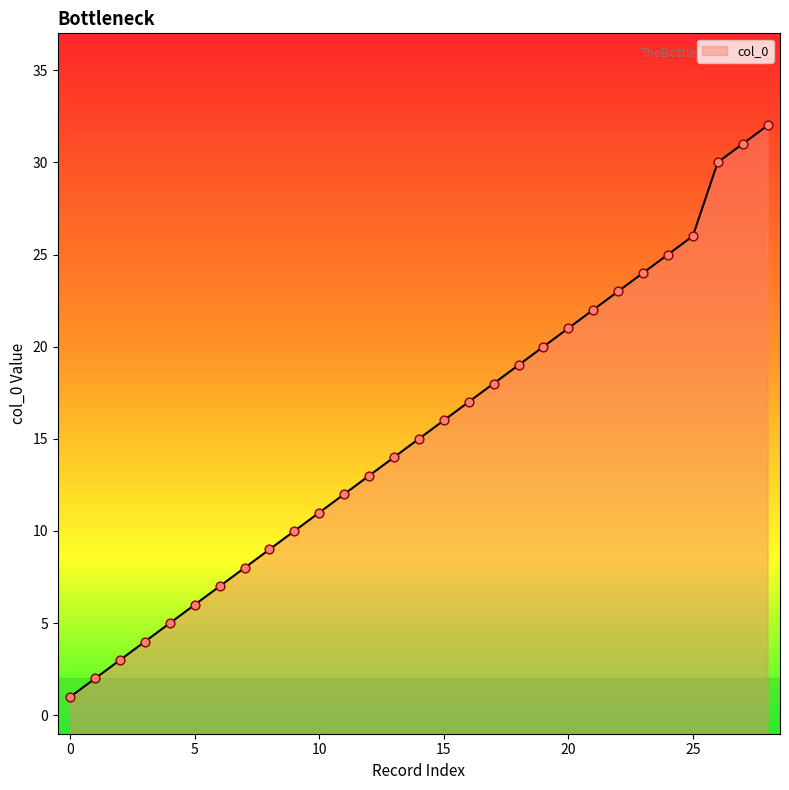

What is the minimum value for col_0?

1.0